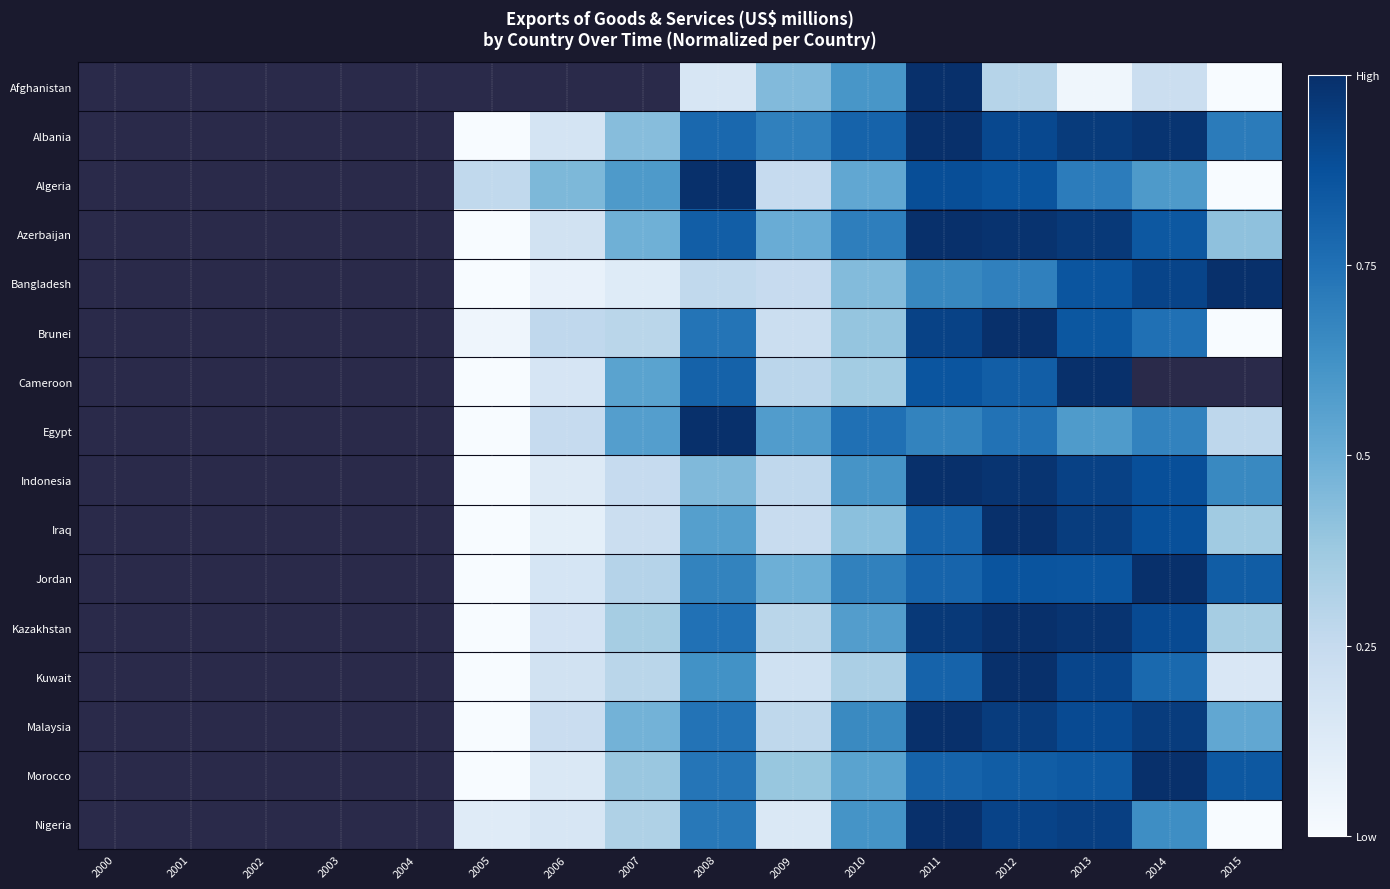

Rank the series by their maximum value, from highest to lowest.

Afghanistan, Albania, Algeria, Azerbaijan, Bangladesh, Brunei, Cameroon, Egypt, Indonesia, Iraq, Jordan, Kazakhstan, Kuwait, Malaysia, Morocco, Nigeria